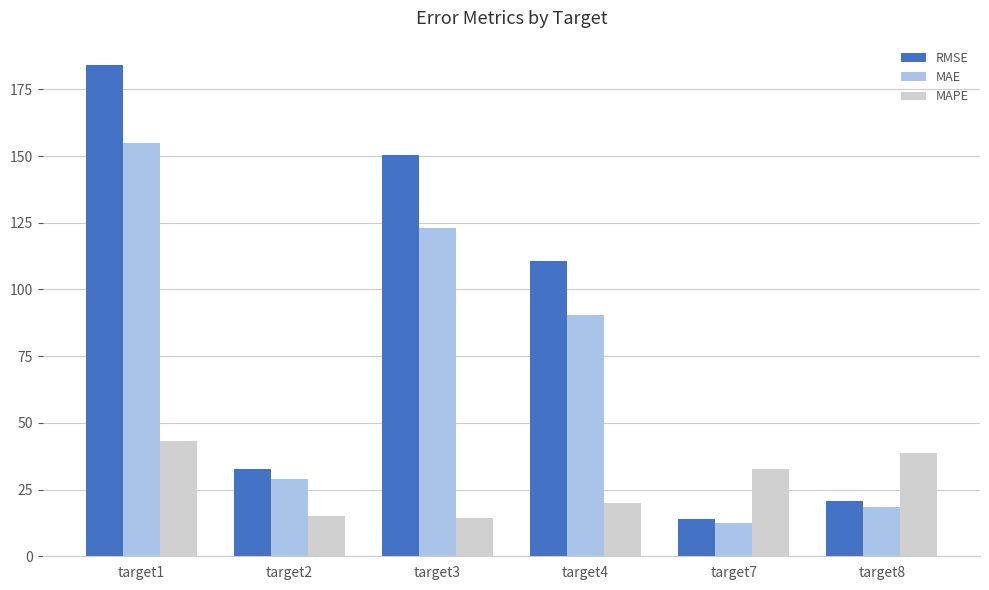

List the series in order of their peak value, lowest first.

MAPE, MAE, RMSE